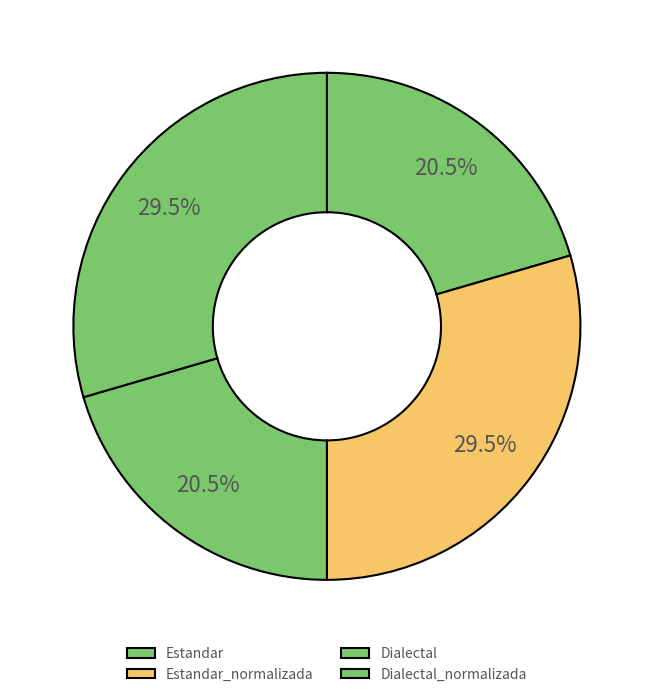

Which category has the biggest portion of the pie?

Estandar_normalizada